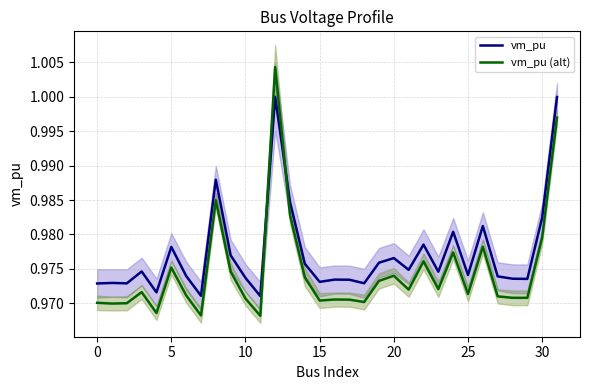

What is the sum of all vm_pu values?

31.3